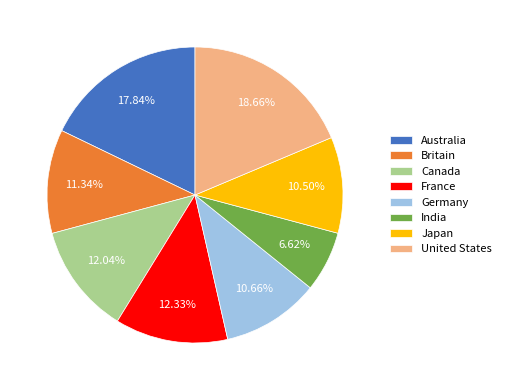

To the nearest percent, what portion does Australia represent?

18%